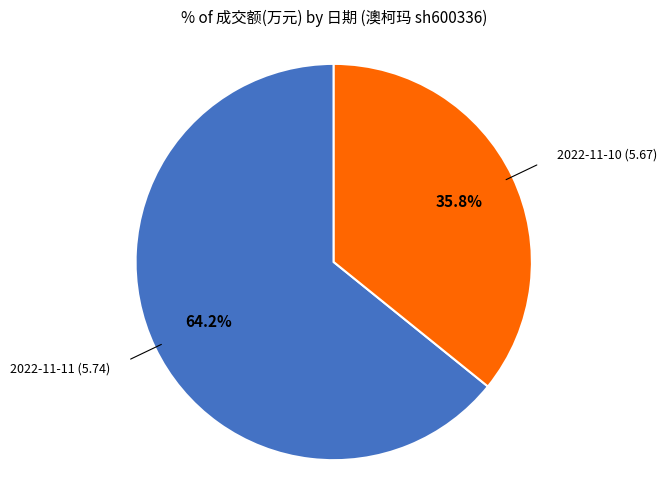

How many segments does this pie chart have?

2